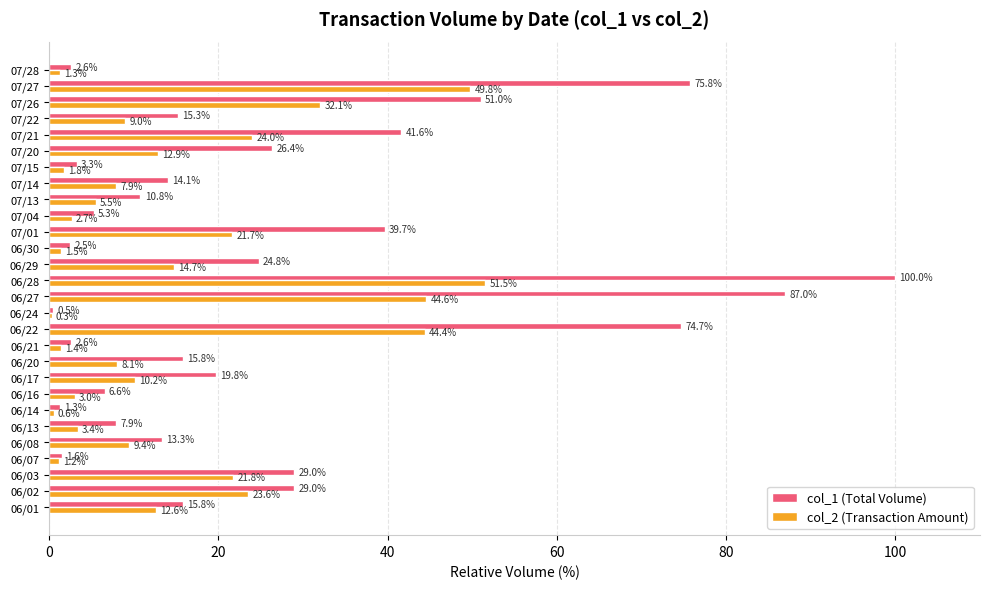

Which series has the widest spread of values?

col_1 (Total Volume)